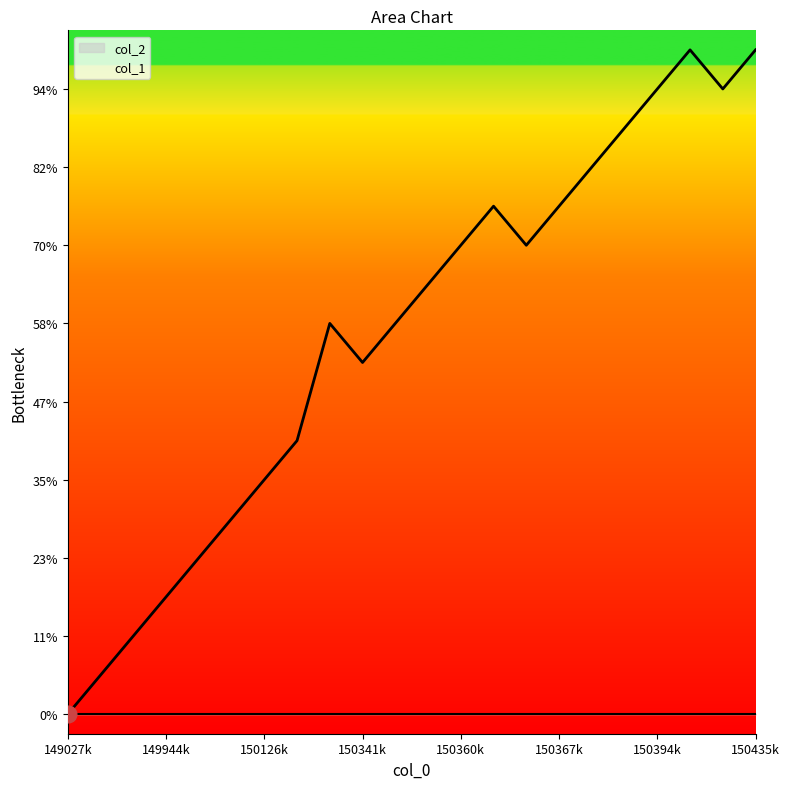

Which has a higher value, 1503616987 or 1503602614?

1503616987